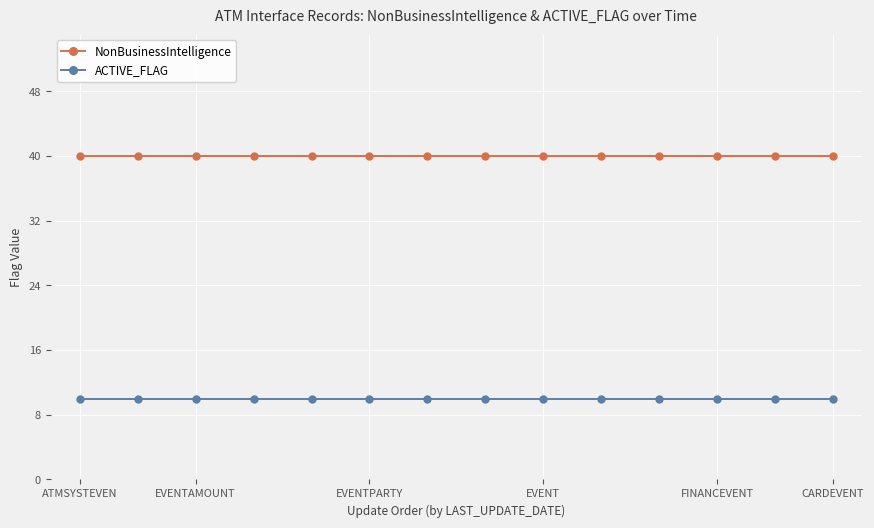

True or false: ACTIVE_FLAG and NonBusinessIntelligence cross at least once.

False